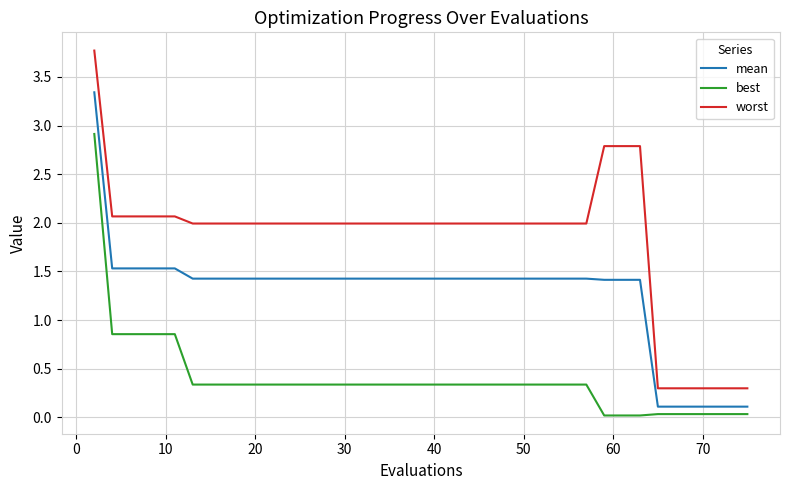

What are all the series names shown in the legend?

mean, best, worst